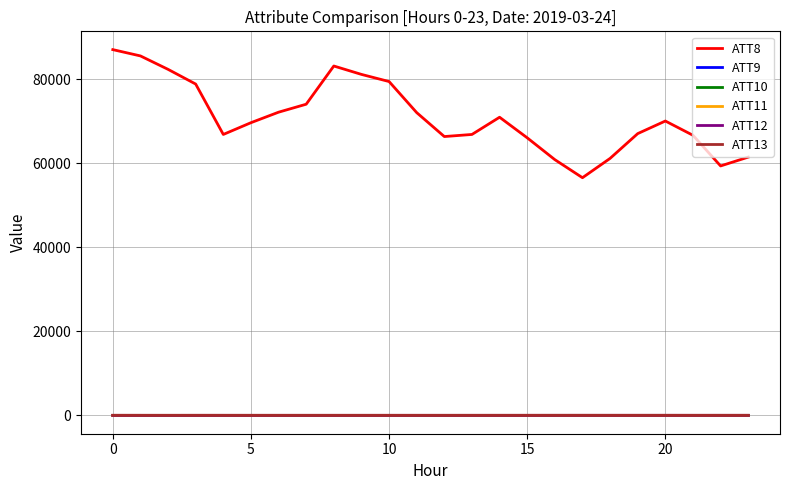

Which series has the largest total across all categories?

ATT8